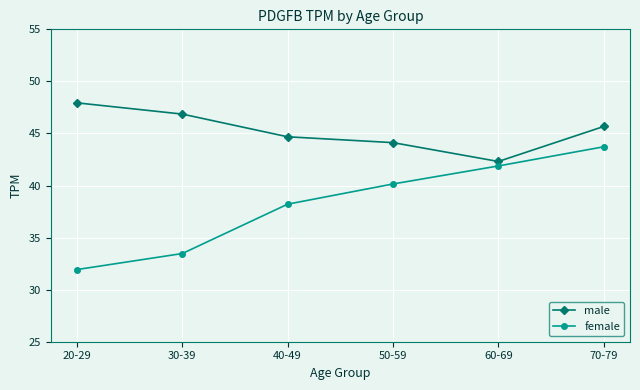

True or false: male and female intersect in this chart.

False